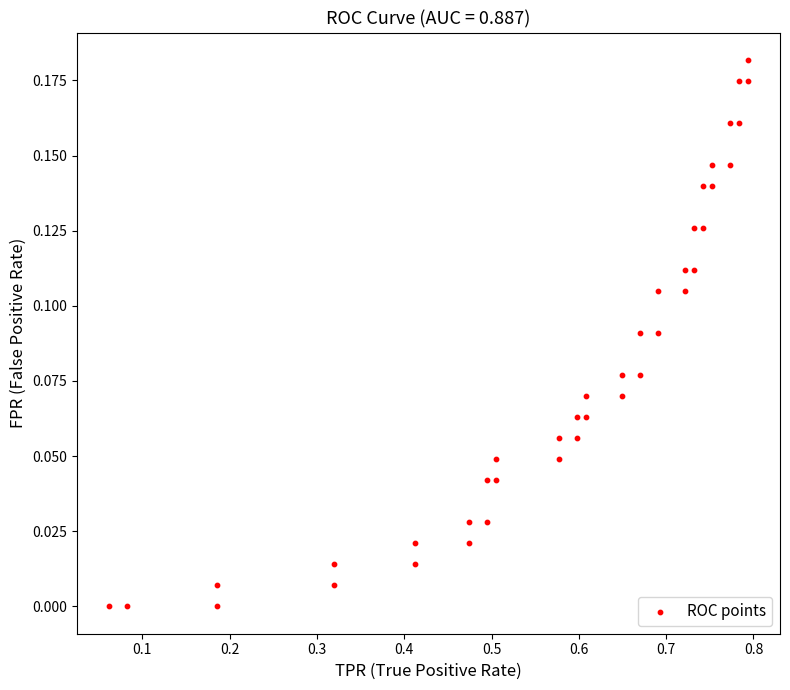

What is the range of X values (max minus min)?

0.7